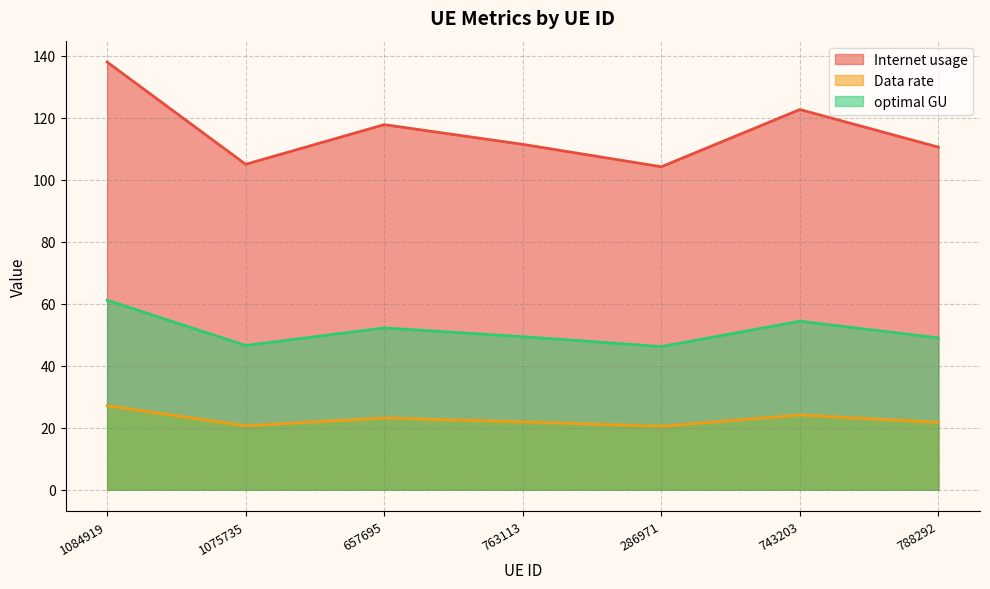

Where is the first local maximum for Data rate?

657695